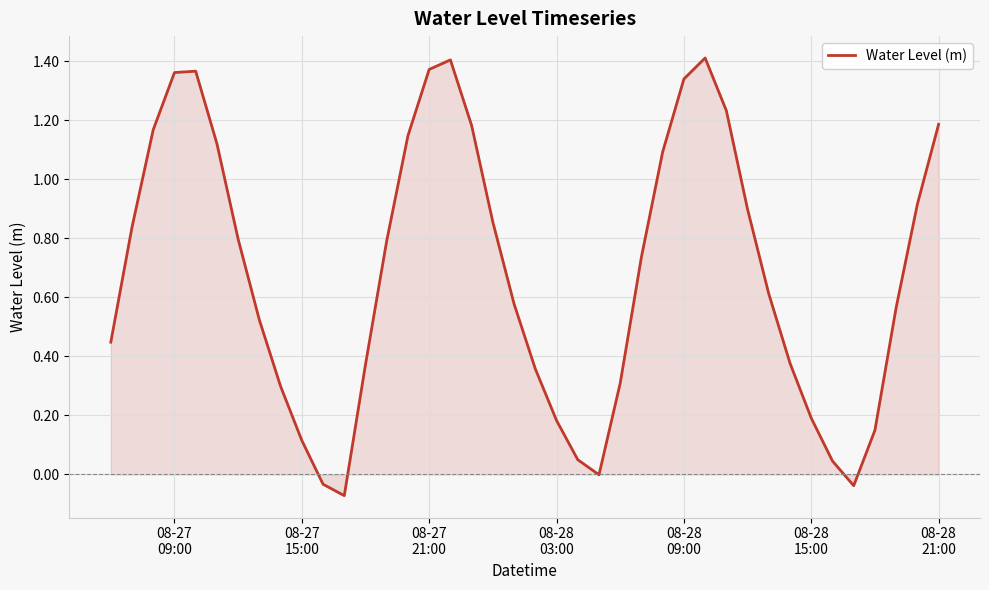

What is the difference between the maximum and minimum values?

1.5